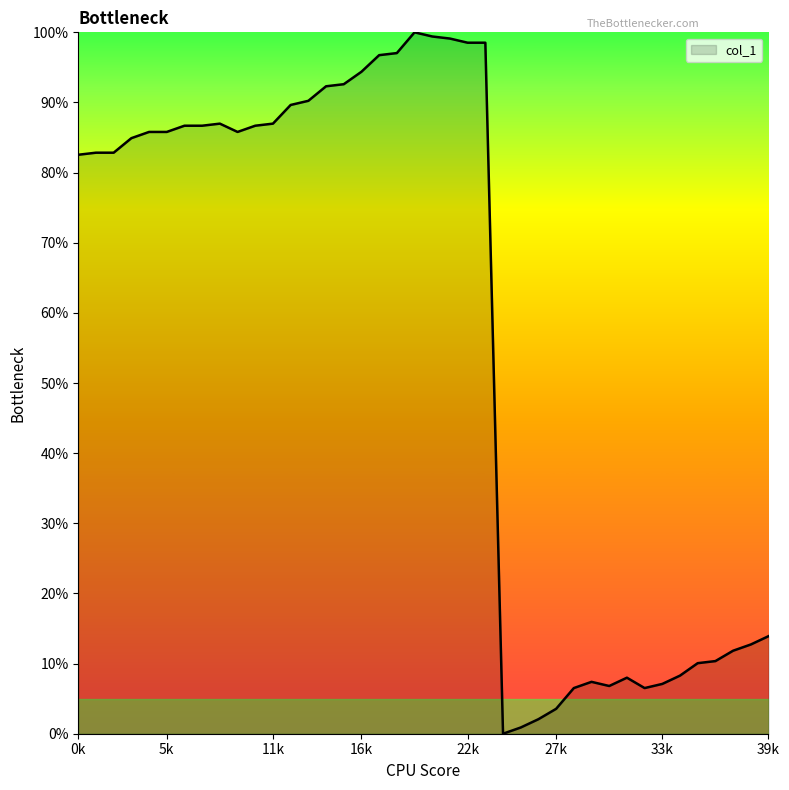

How many lines are shown in the chart?

1